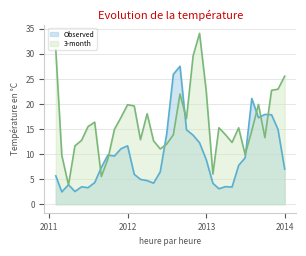

Is it true that 3-month equals 9.7 at 2013-07-31?

False